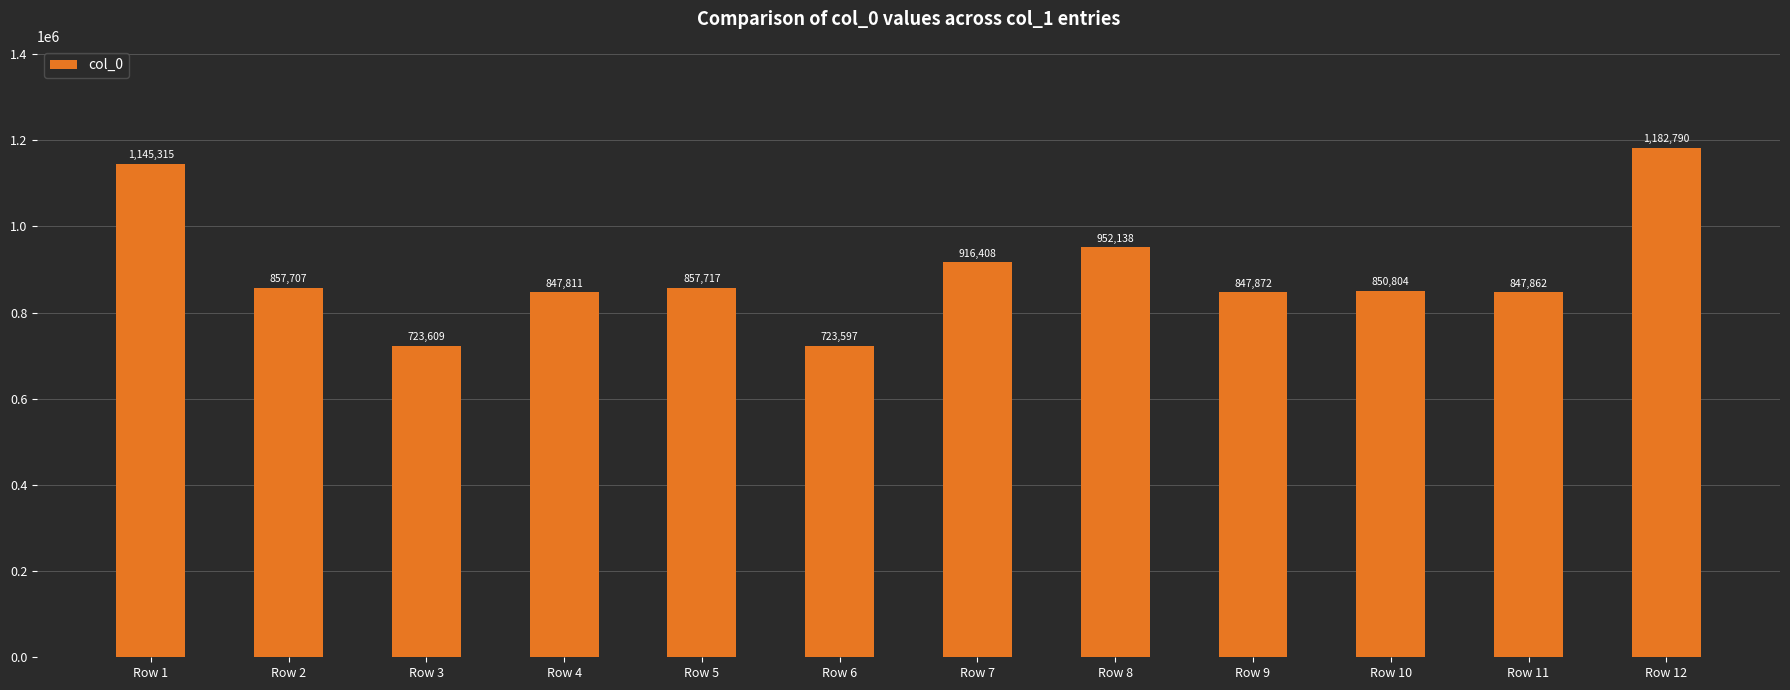

Which label corresponds to the smallest value in the chart?

Row 6